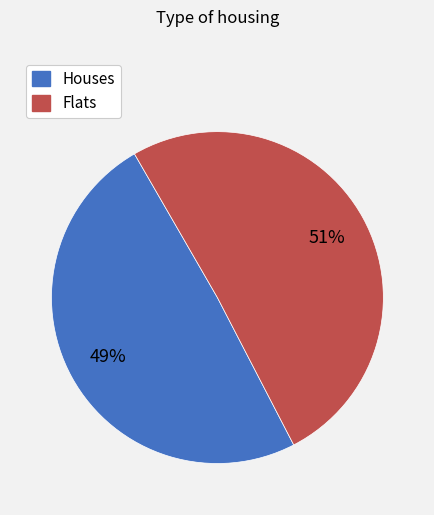

To the nearest percent, what is the average slice percentage?

50%